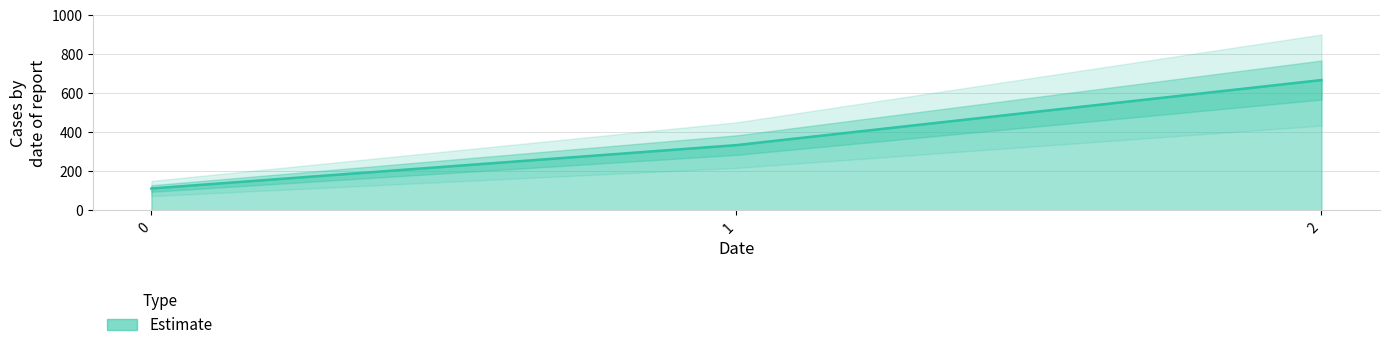

Approximately how many times larger is the value at 0 compared to 2?

0.2